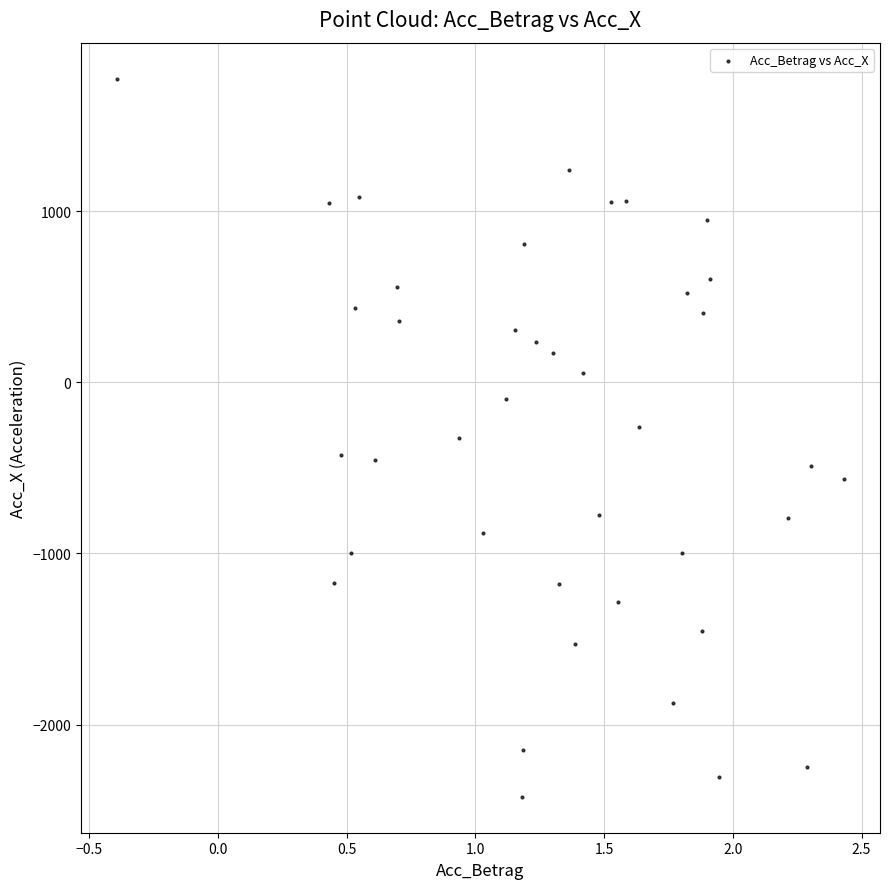

What is the range of X values (max minus min)?

2.8